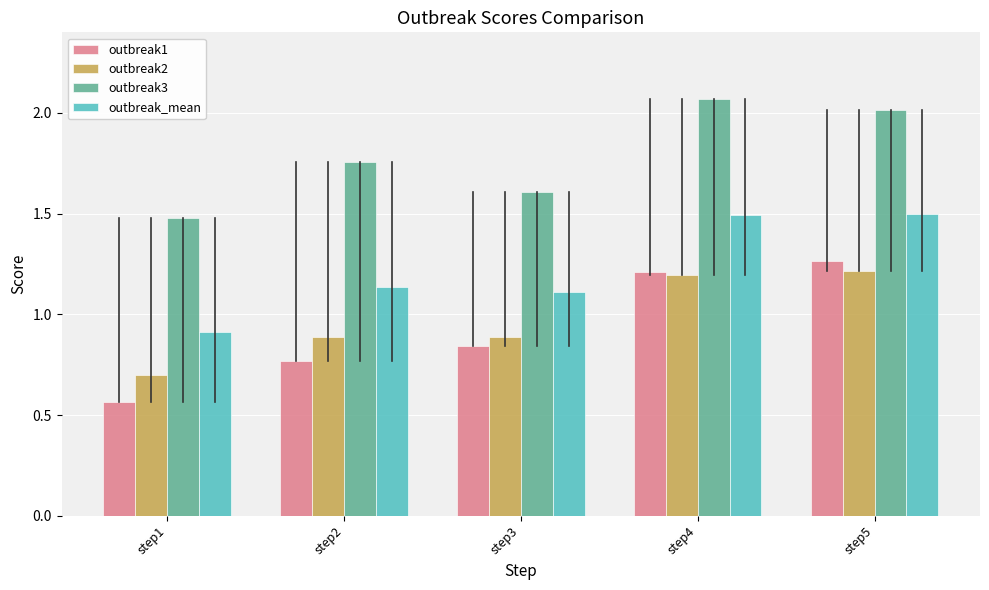

The value of outbreak_mean at step5 is 1.5. True or false?

True